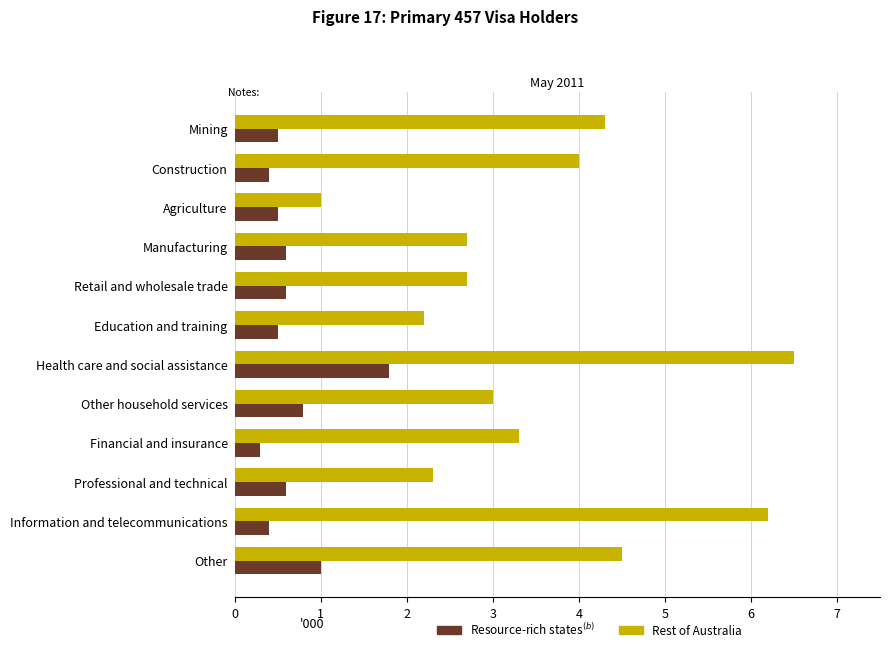

Which category has the highest value across all series?

Health care and social assistance